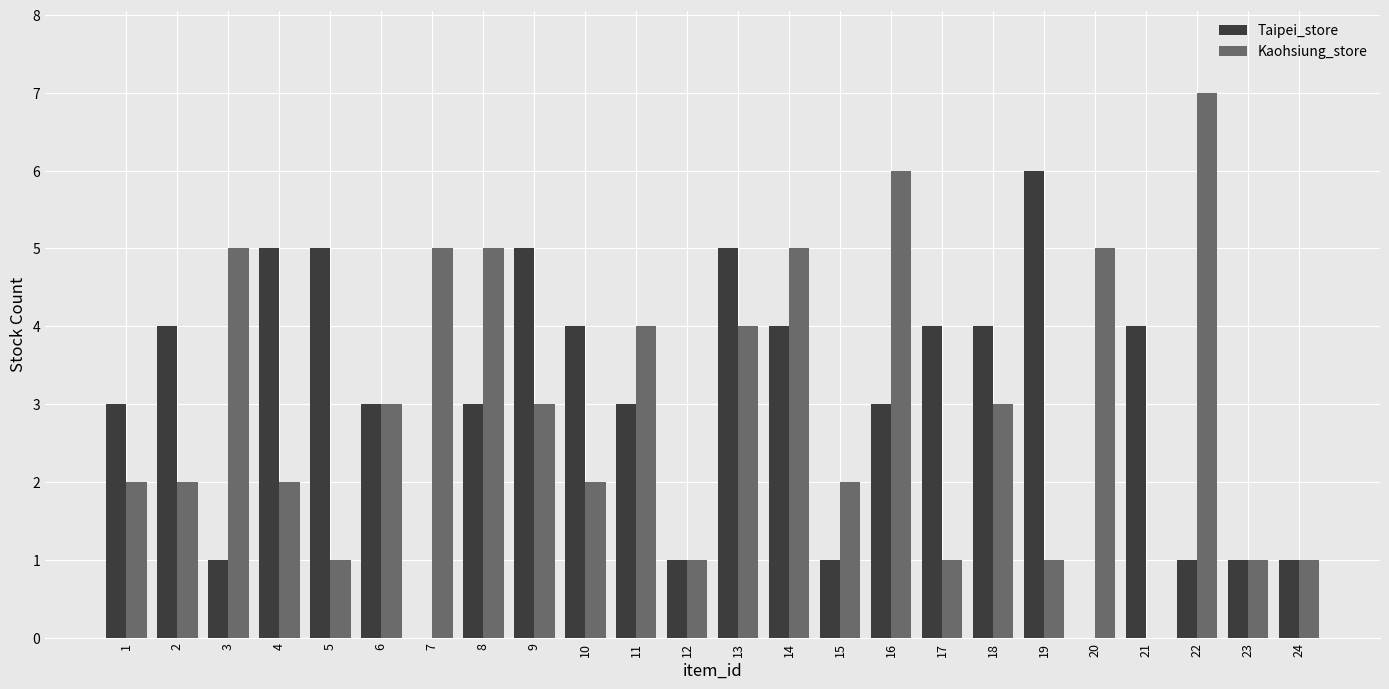

True or false: Taipei_store has a value of 5 at 1.

False